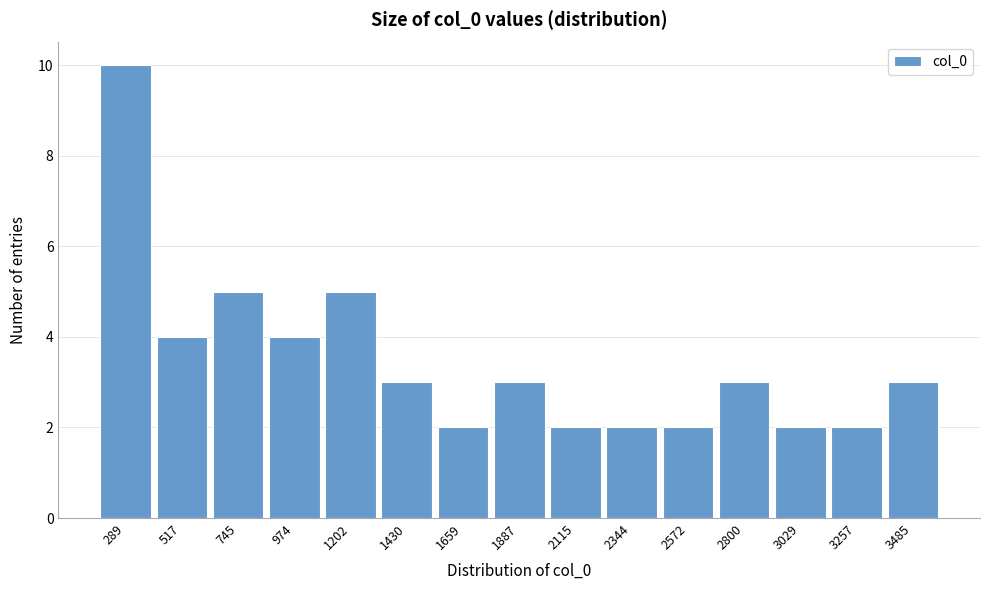

Reading left to right, transcribe this chart: for each bar, give the range it covers on the x-axis and its height. Neither the bar edges nor the heights are printed on the chart, so give them approximately, as read against the axes.

200 to 400: 10
400 to 650: 4
650 to 850: 5
850 to 1100: 4
1100 to 1300: 5
1300 to 1550: 3
1550 to 1750: 2
1750 to 2000: 3
2000 to 2250: 2
2250 to 2450: 2
2450 to 2700: 2
2700 to 2900: 3
2900 to 3150: 2
3150 to 3350: 2
3350 to 3600: 3